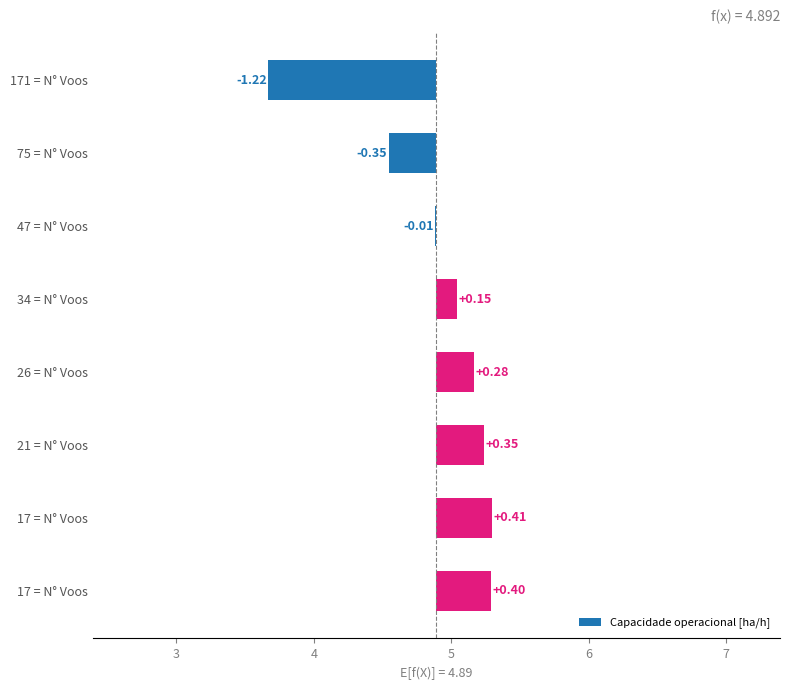

How many data points are less than 0?

3